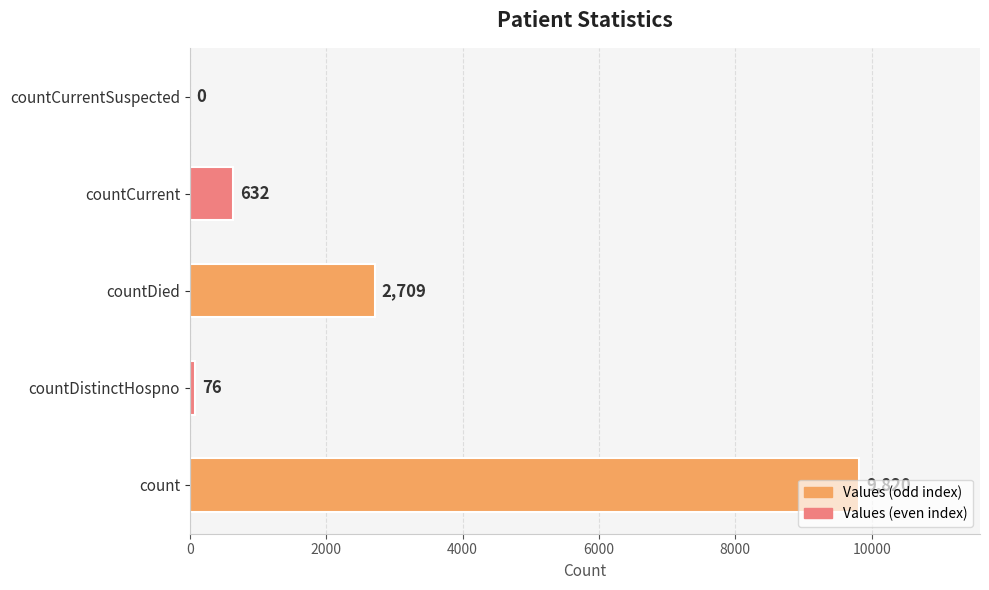

What is the average value?

2647